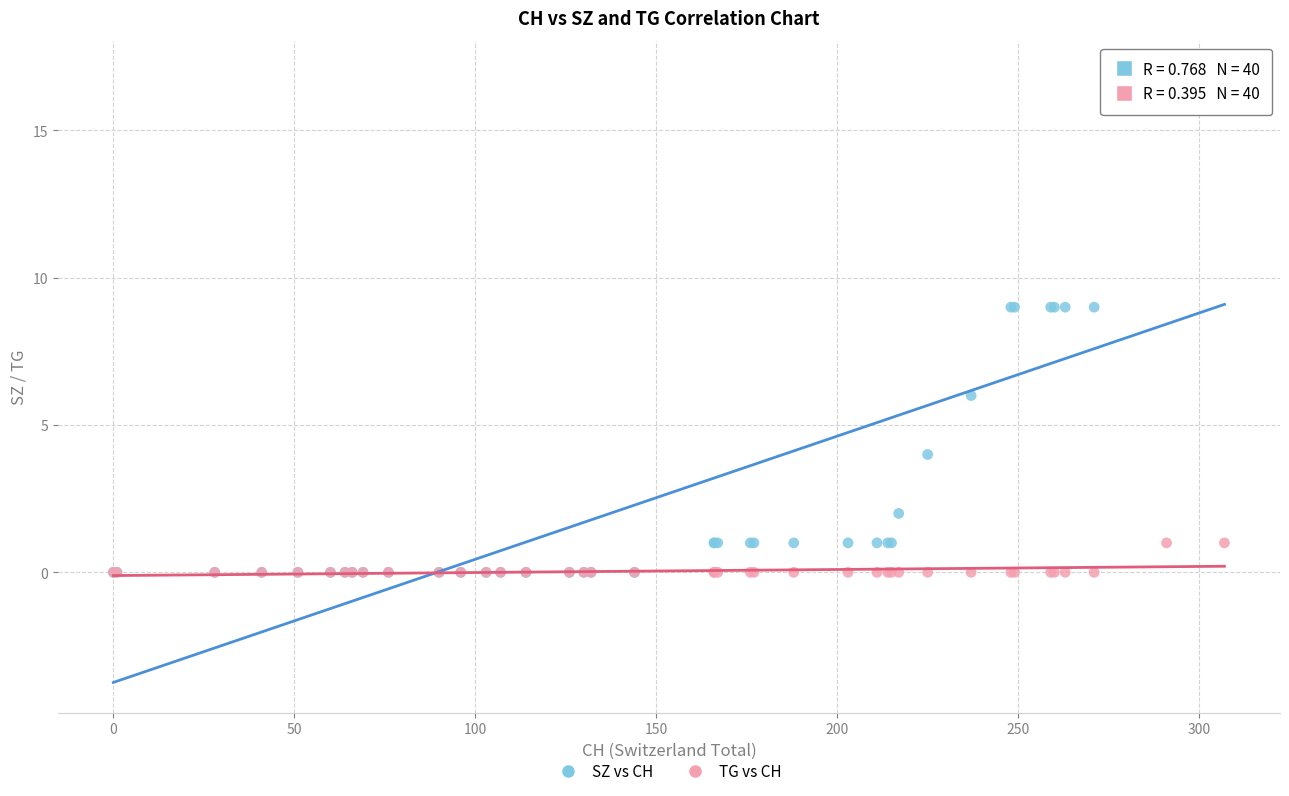

What are all the series names shown in the legend?

SZ vs CH, TG vs CH